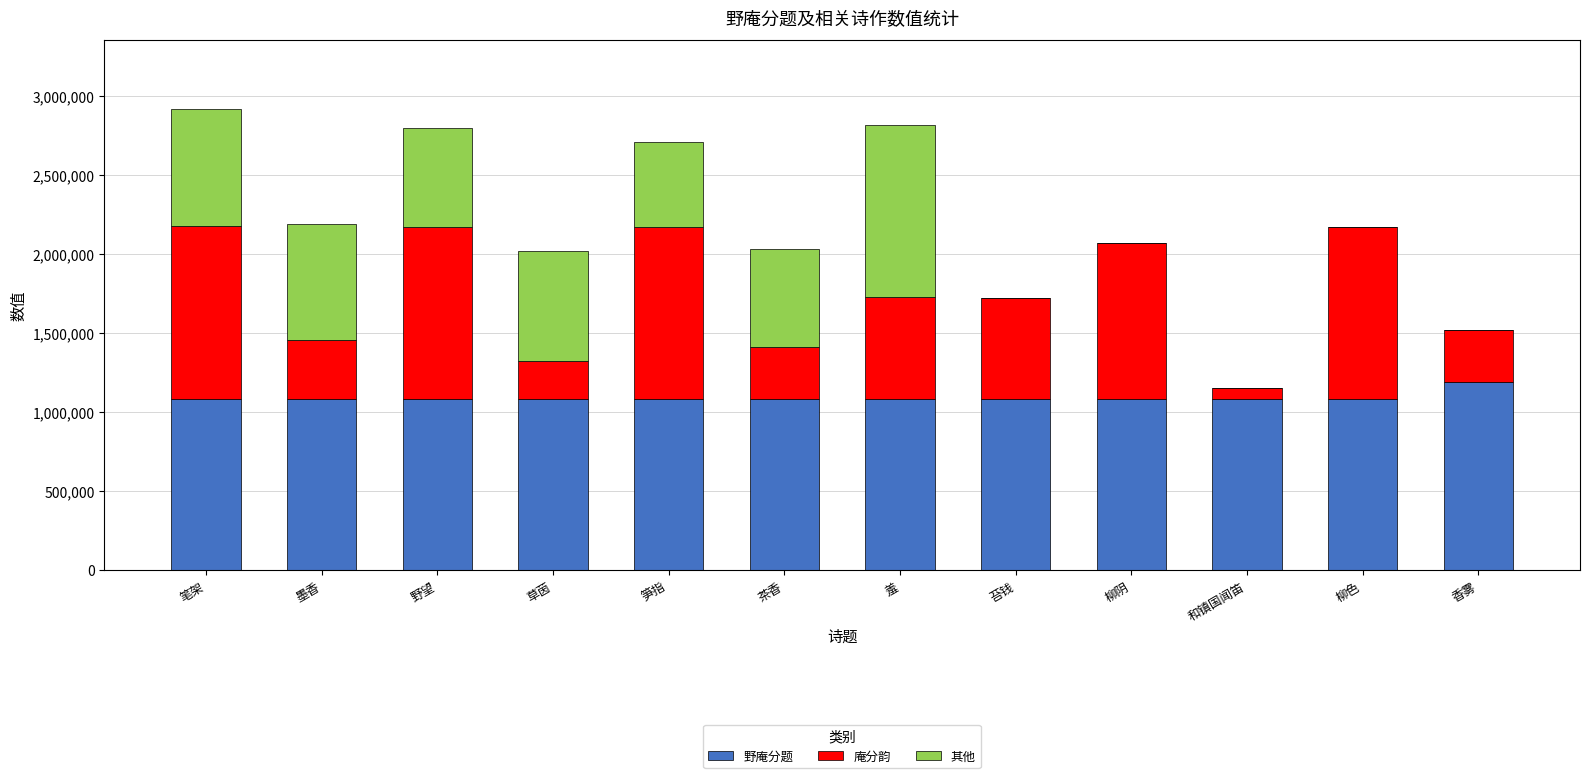

Which category has the highest value in the 野庵分题 series?

香雾